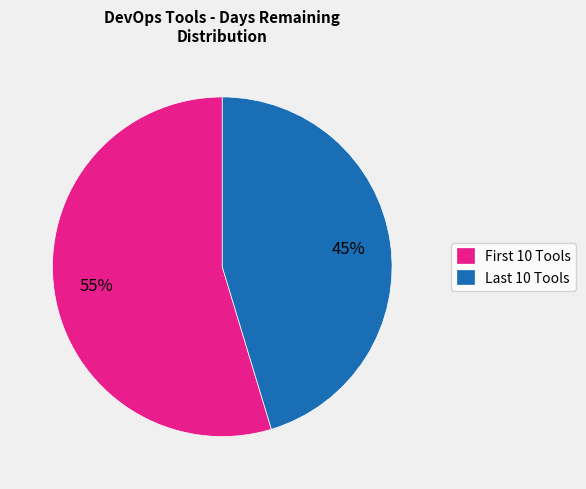

To the nearest percent, what is the average slice percentage?

50%